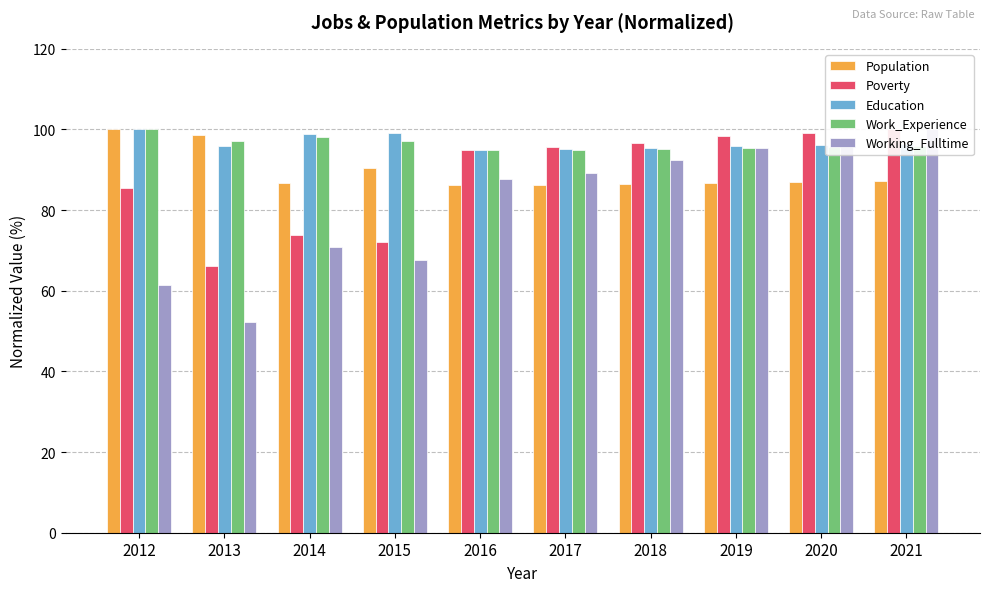

What are all the series names shown in the legend?

Population, Poverty, Education, Work_Experience, Working_Fulltime